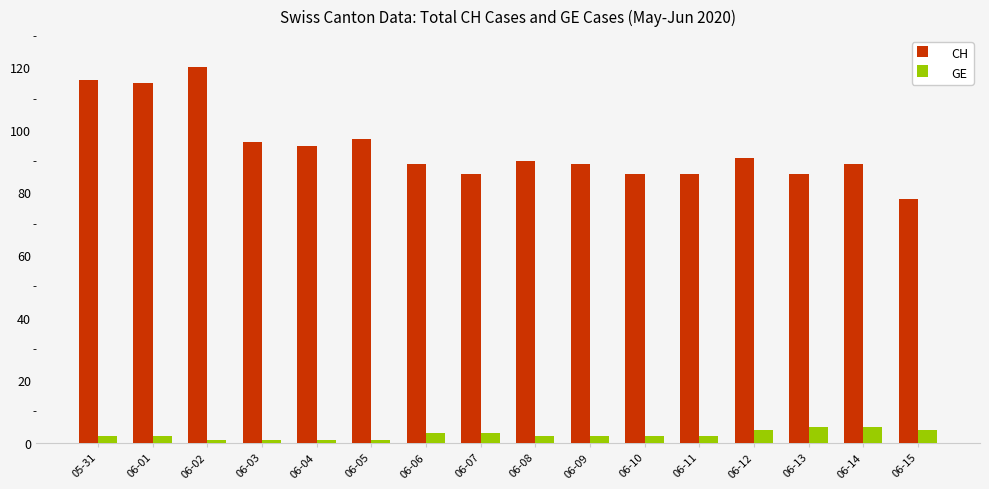

What is the difference between the GE values at 06-08 and 06-03?

1